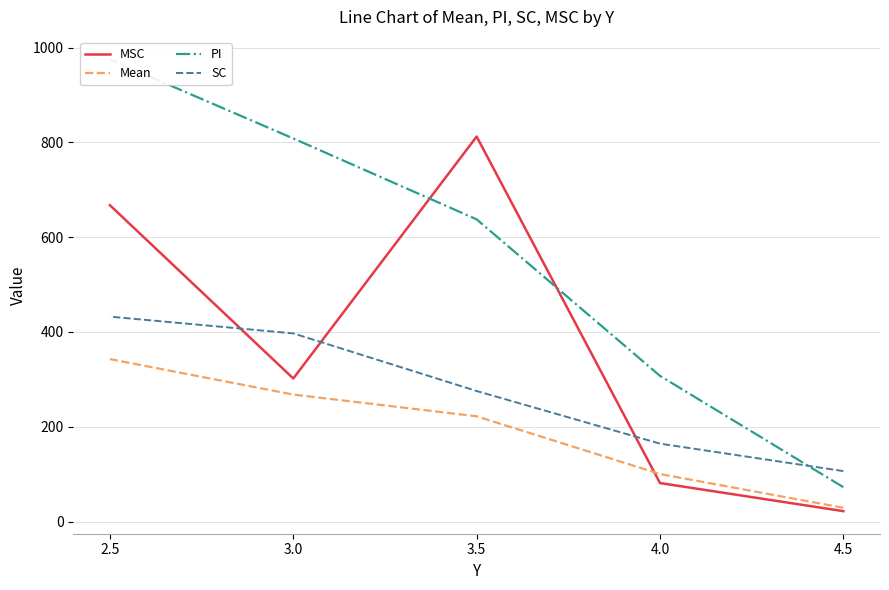

Which series has the largest total across all categories?

PI